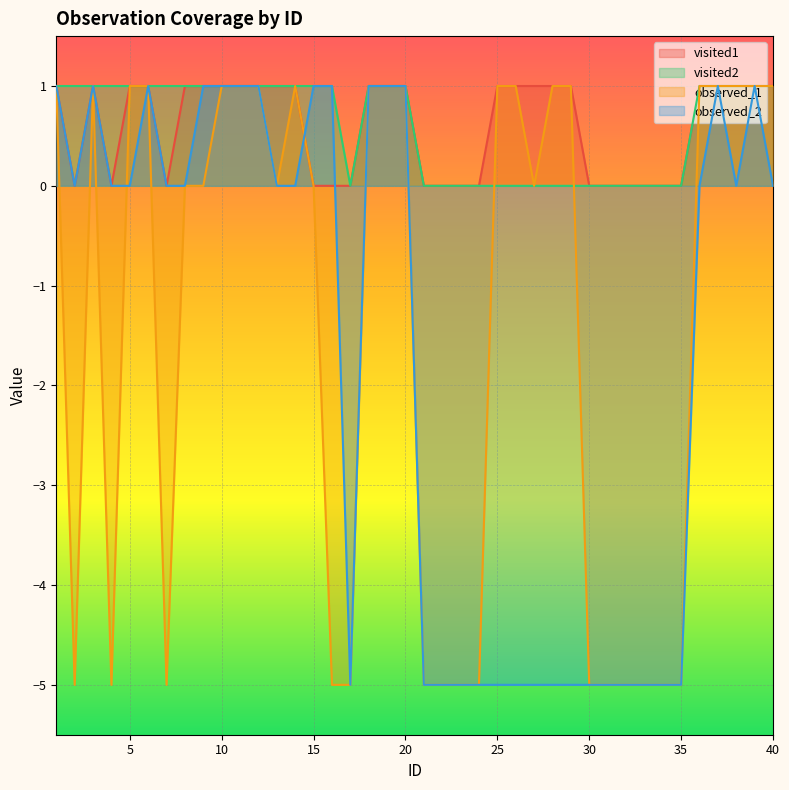

Read the observed_1 value at 19.

1